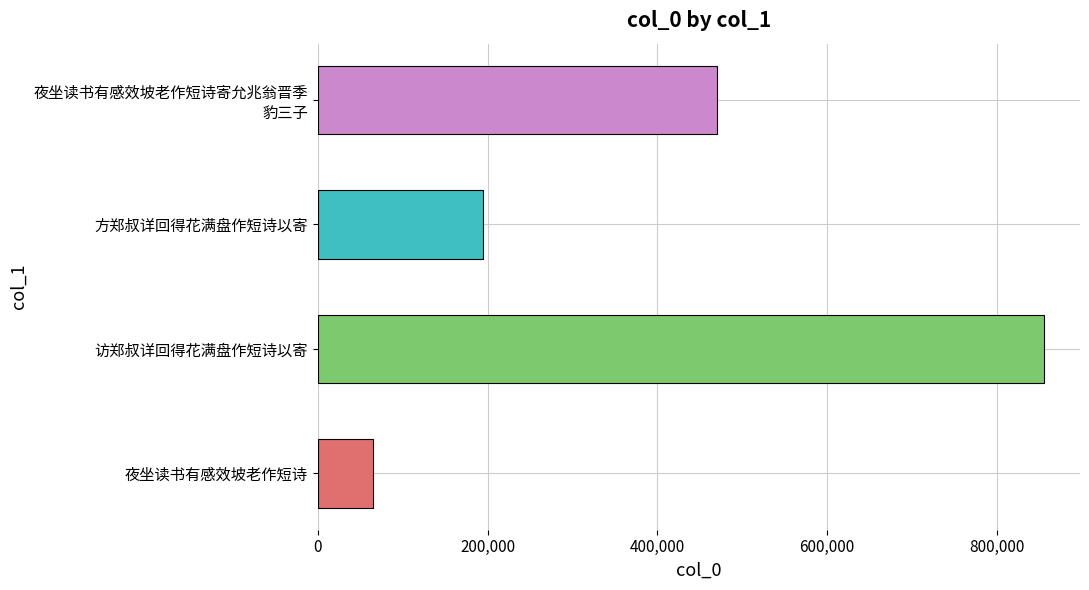

Reading bottom to top, transcribe all the data shown in this chart.

64924	854991	195048	469772